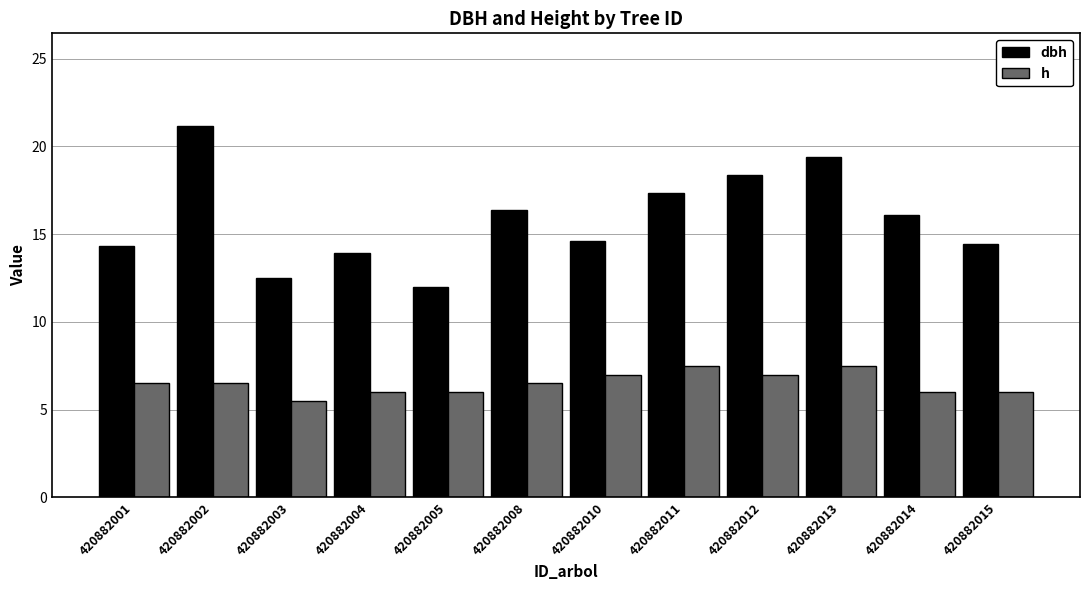

At which category does the chart reach its peak across all series?

420882002